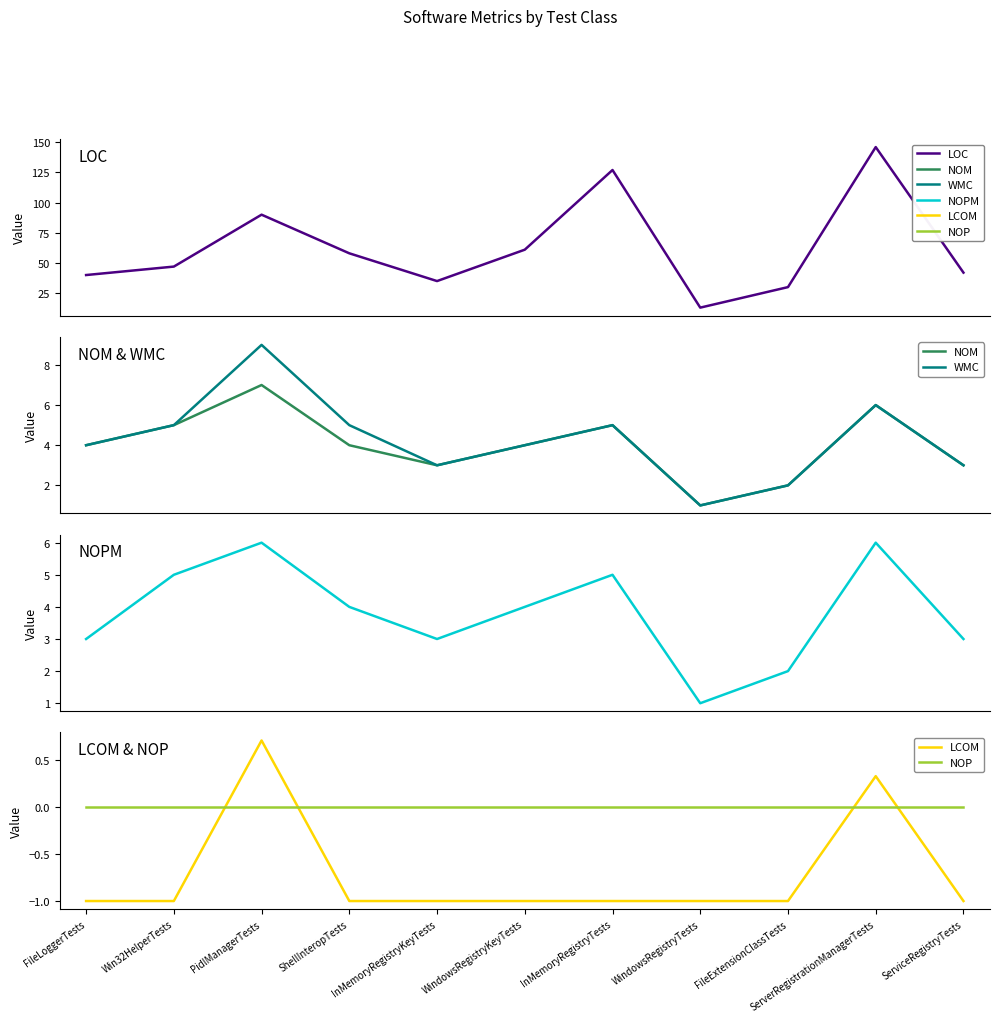

What are all the series names shown in the legend?

LOC, NOM, WMC, NOPM, LCOM, NOP